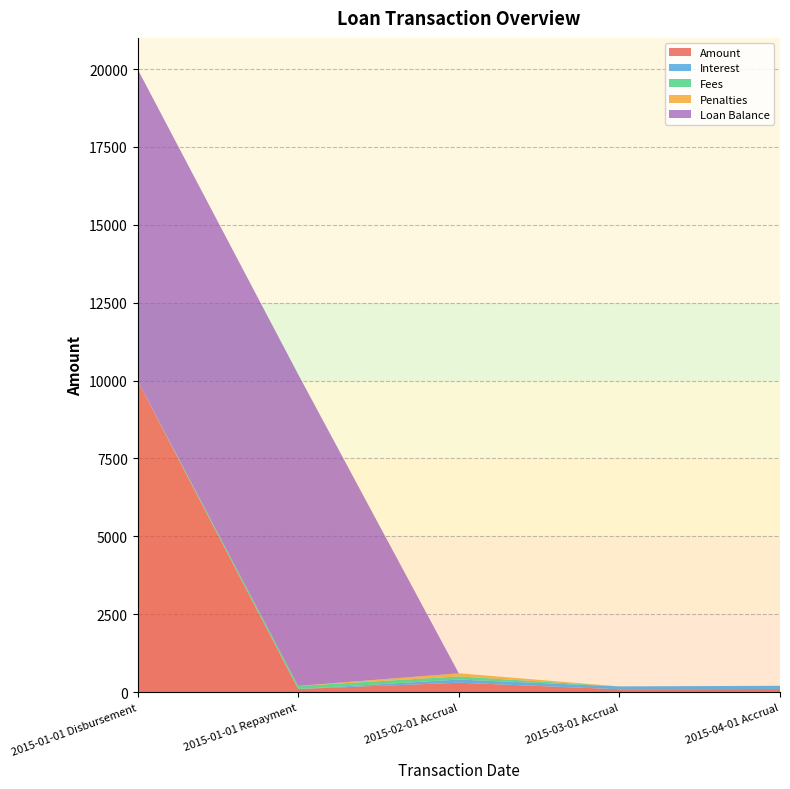

Reading left to right, transcribe all the data shown in this chart.

Amount: 2015-01-01 Disbursement=10000.0	2015-01-01 Repayment=100.0	2015-02-01 Accrual=301.9	2015-03-01 Accrual=92.0	2015-04-01 Accrual=101.9
Interest: 2015-01-01 Disbursement=0.0	2015-01-01 Repayment=0.0	2015-02-01 Accrual=101.9	2015-03-01 Accrual=92.0	2015-04-01 Accrual=101.9
Fees: 2015-01-01 Disbursement=0.0	2015-01-01 Repayment=100.0	2015-02-01 Accrual=100.0	2015-03-01 Accrual=0.0	2015-04-01 Accrual=0.0
Penalties: 2015-01-01 Disbursement=0.0	2015-01-01 Repayment=0.0	2015-02-01 Accrual=100.0	2015-03-01 Accrual=0.0	2015-04-01 Accrual=0.0
Loan Balance: 2015-01-01 Disbursement=10000.0	2015-01-01 Repayment=10000.0	2015-02-01 Accrual=0.0	2015-03-01 Accrual=0.0	2015-04-01 Accrual=0.0